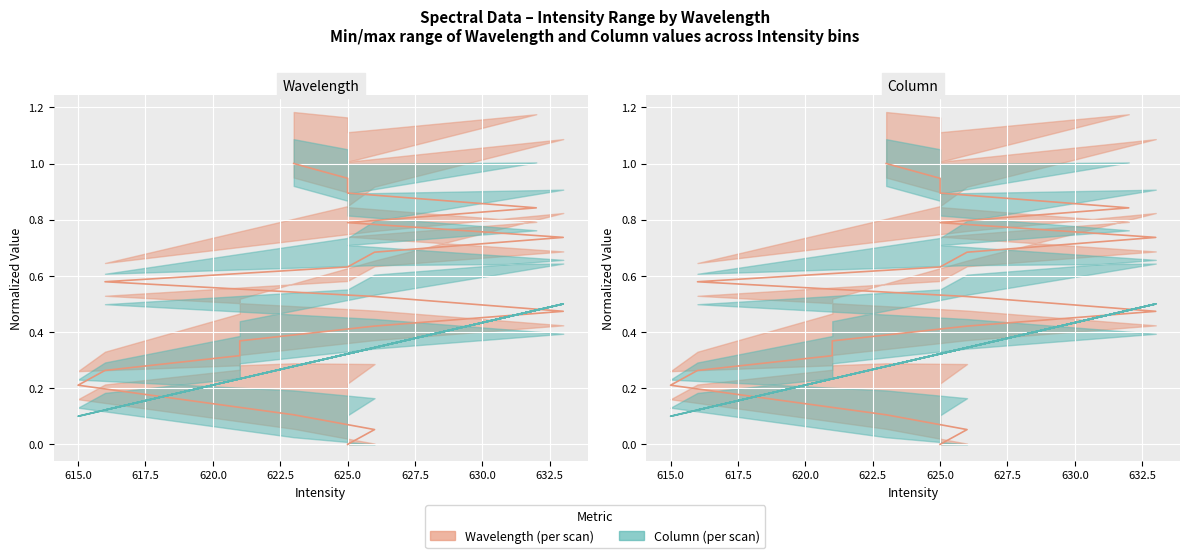

True or false: Wavelength series has more than 1 points higher than both neighbors.

False